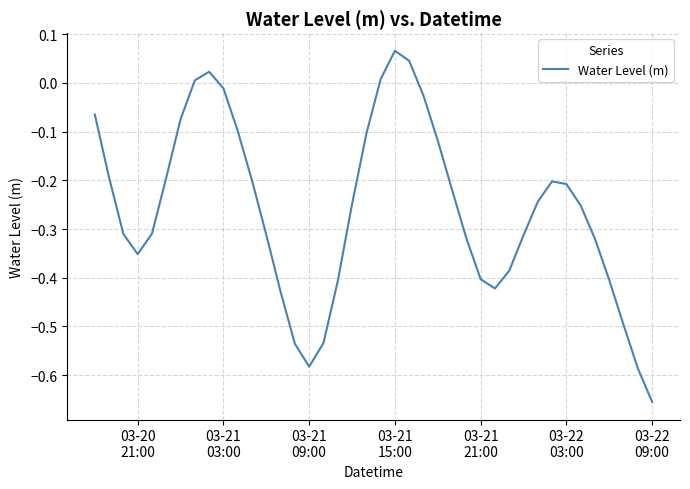

What is the difference between the maximum and minimum values?

0.7